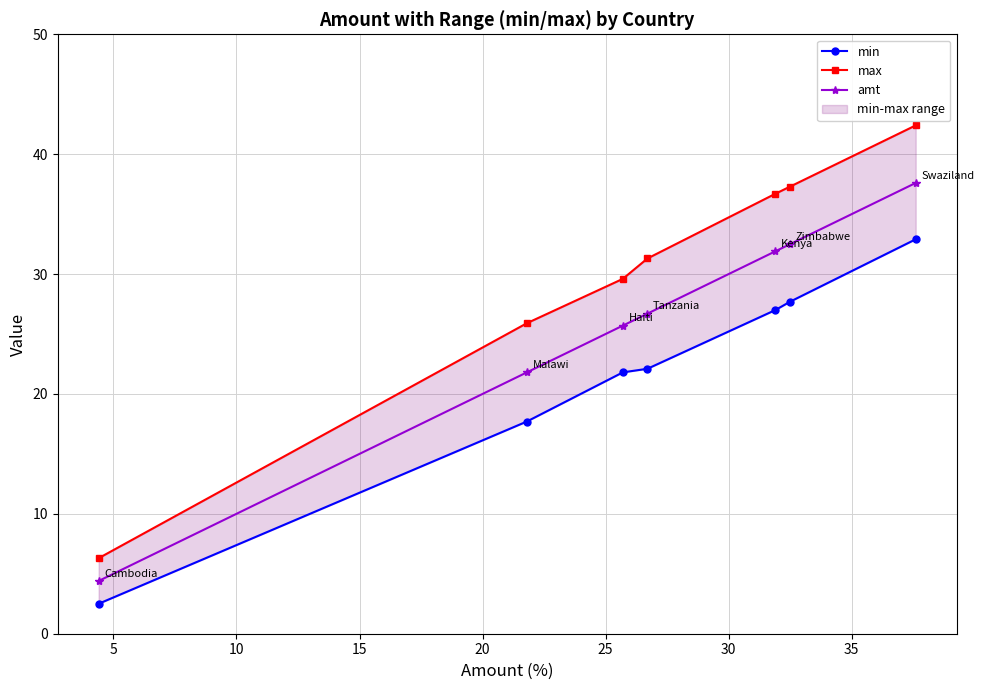

True or false: min and amt cross at least once.

False